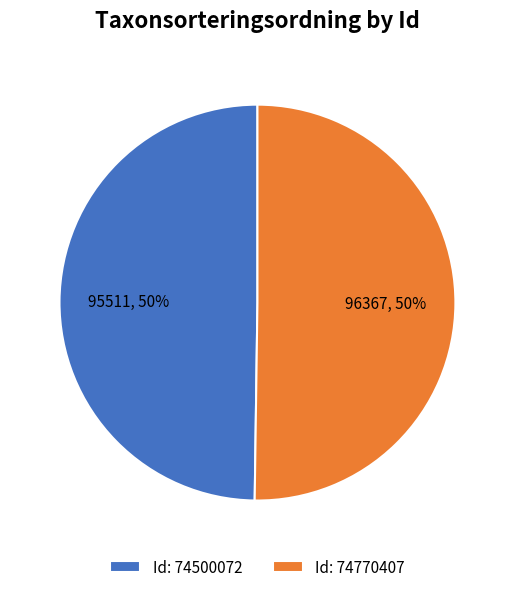

To the nearest percent, what portion does Id: 74770407 represent?

50%